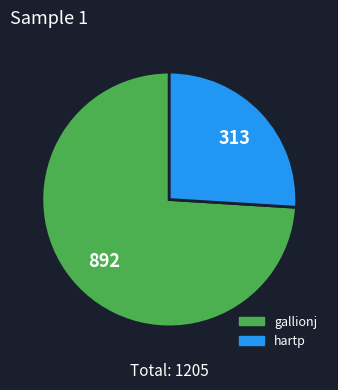

The gallionj slice represents 66% of the pie. True or false?

False